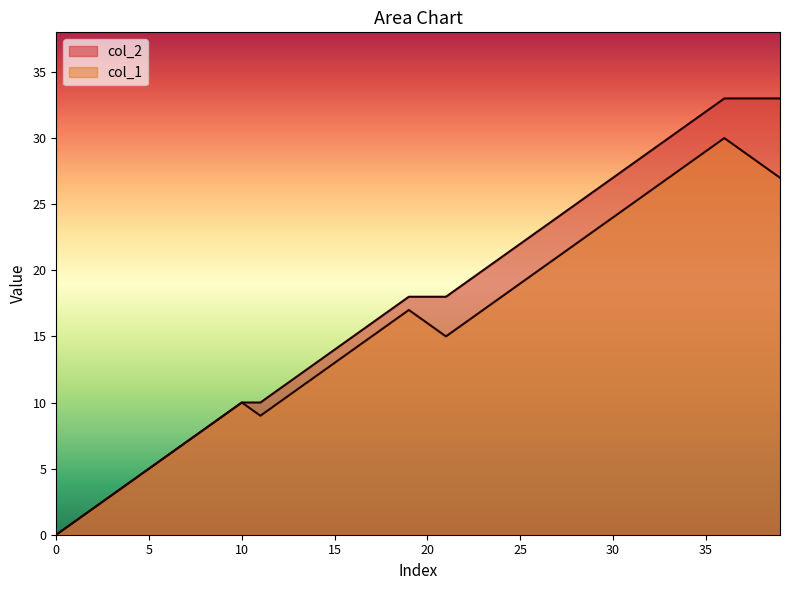

Is it true that col_1 equals 4 at 3?

False